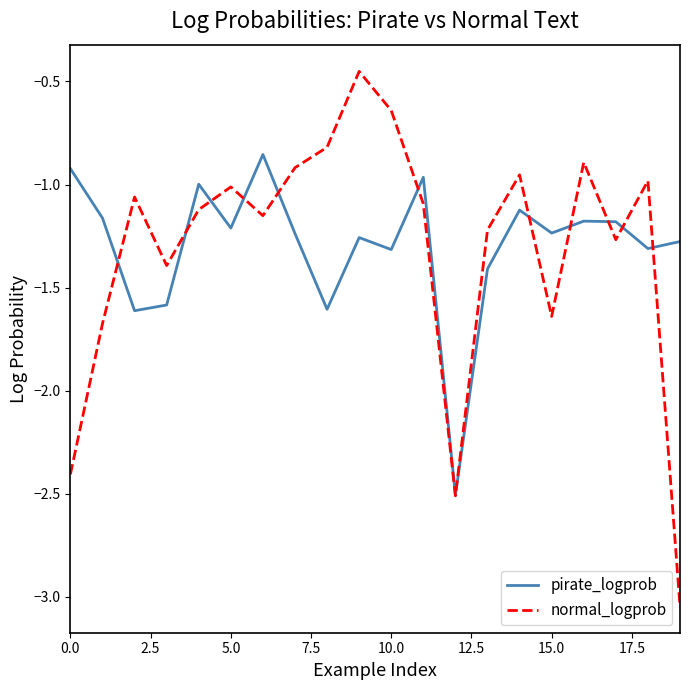

Rank the series by their maximum value, from highest to lowest.

normal_logprob, pirate_logprob